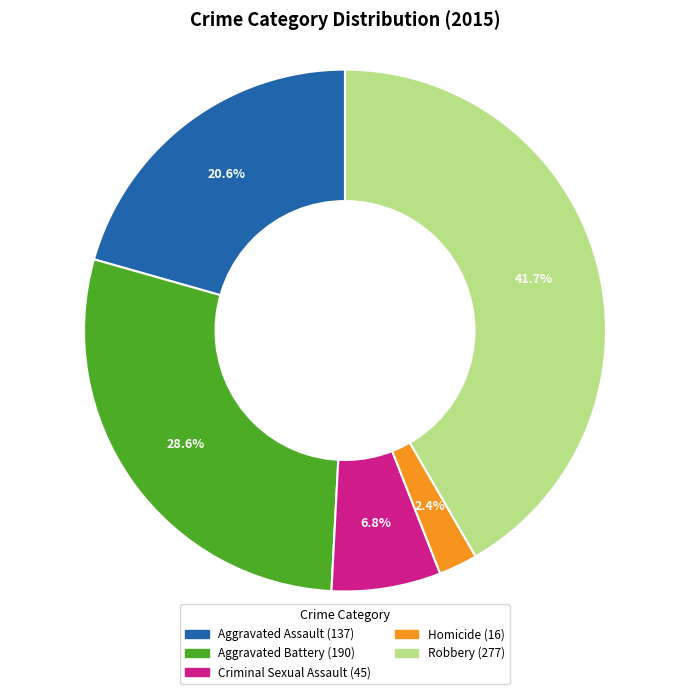

How much of the chart is everything except Aggravated Battery?

71.4%